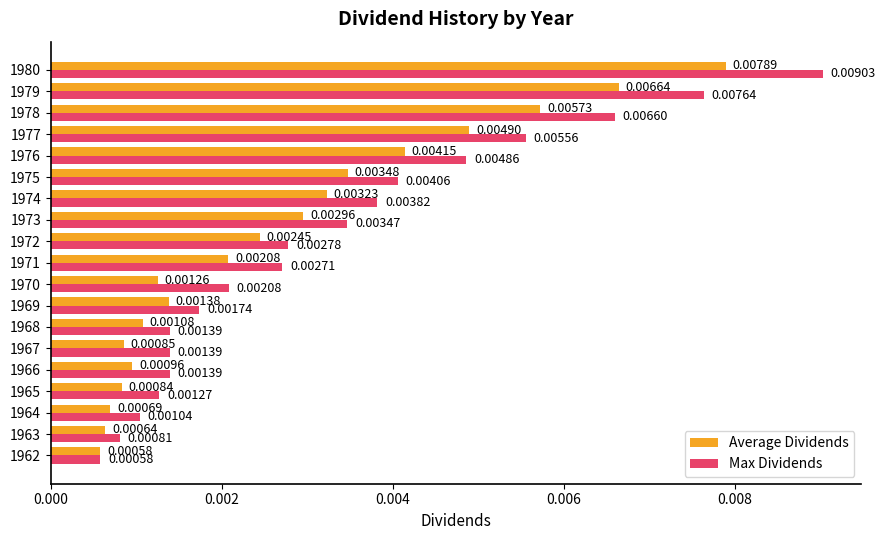

Rank the series by their average value, from lowest to highest.

Average Dividends, Max Dividends